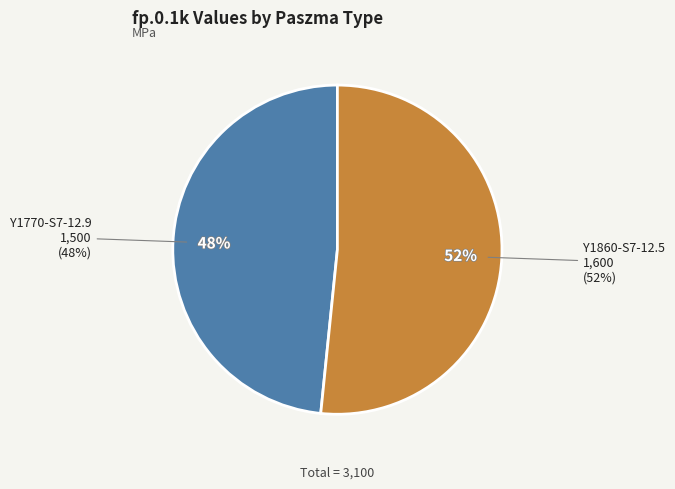

Rank the categories by value from lowest to highest.

Y1770-S7-12.9, Y1860-S7-12.5